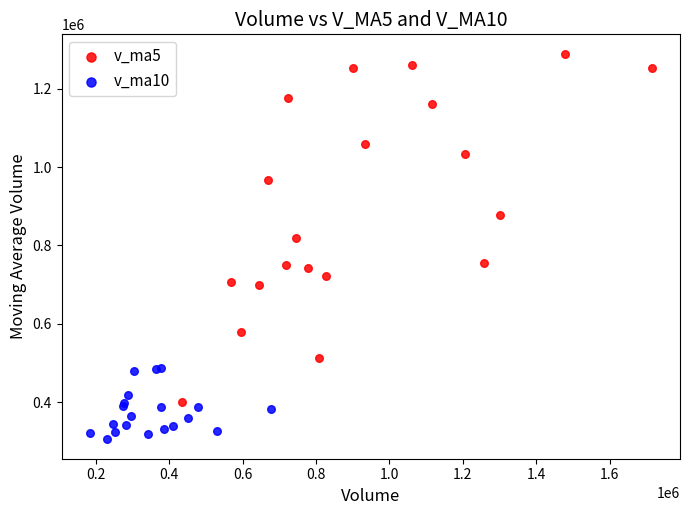

What are all the series names shown in the legend?

v_ma5, v_ma10